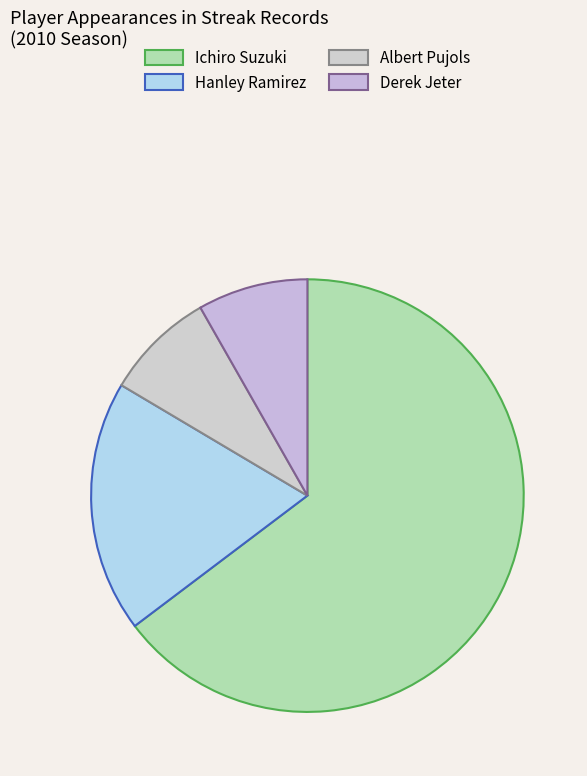

Which has a higher value, Ichiro Suzuki or Derek Jeter?

Ichiro Suzuki